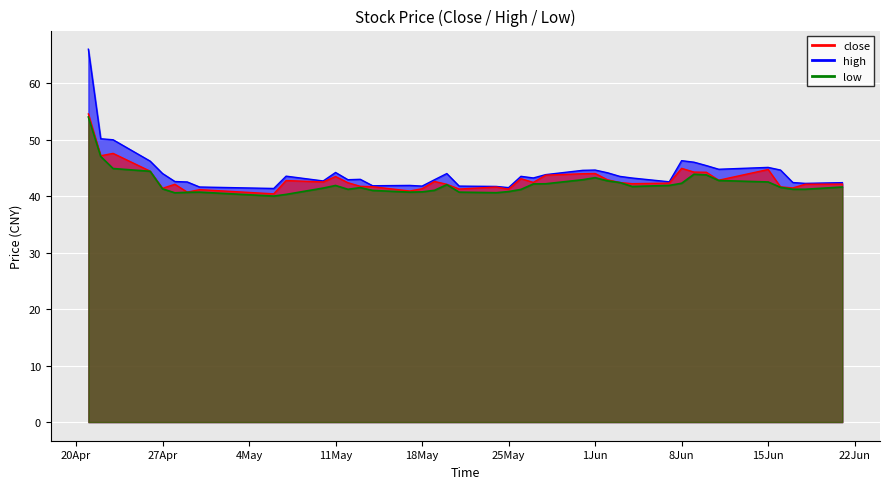

What is the difference between the maximum and minimum values in the high series?

24.6